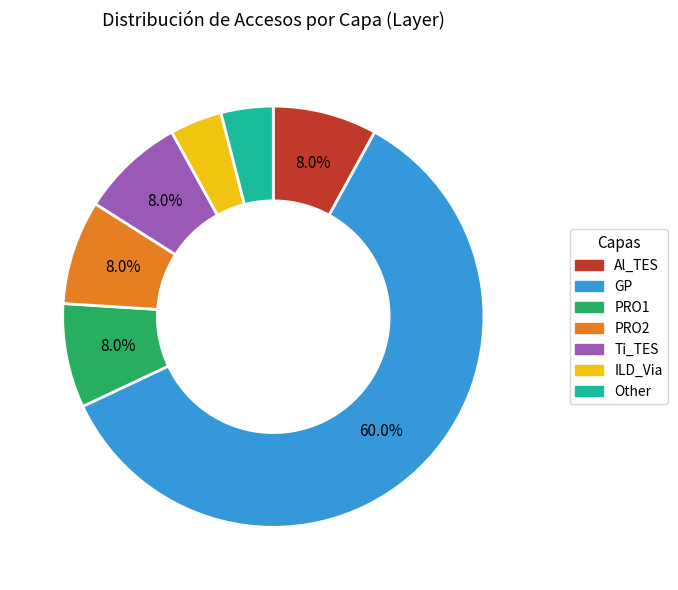

To the nearest percent, what is the difference between the largest and smallest slice percentages?

56%